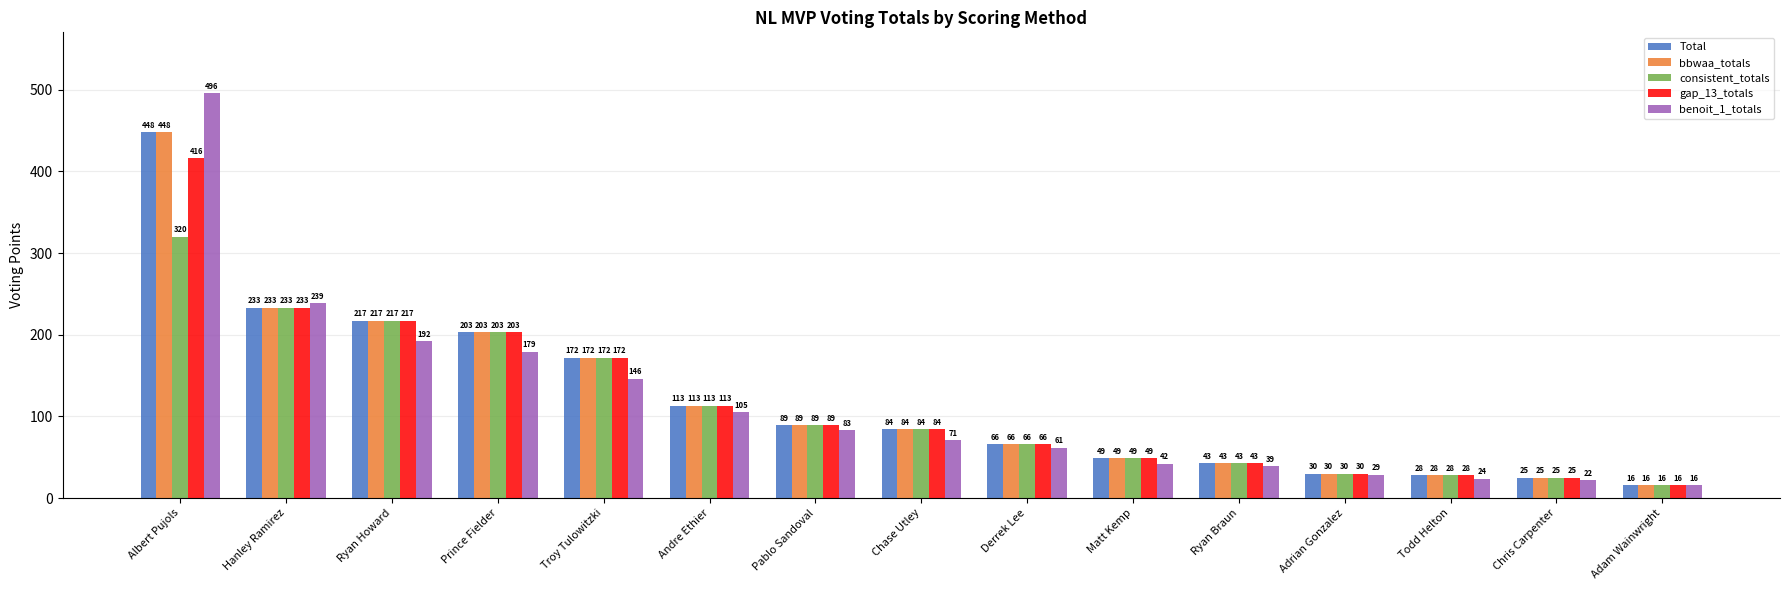

What is the average value of the gap_13_totals series?

118.9